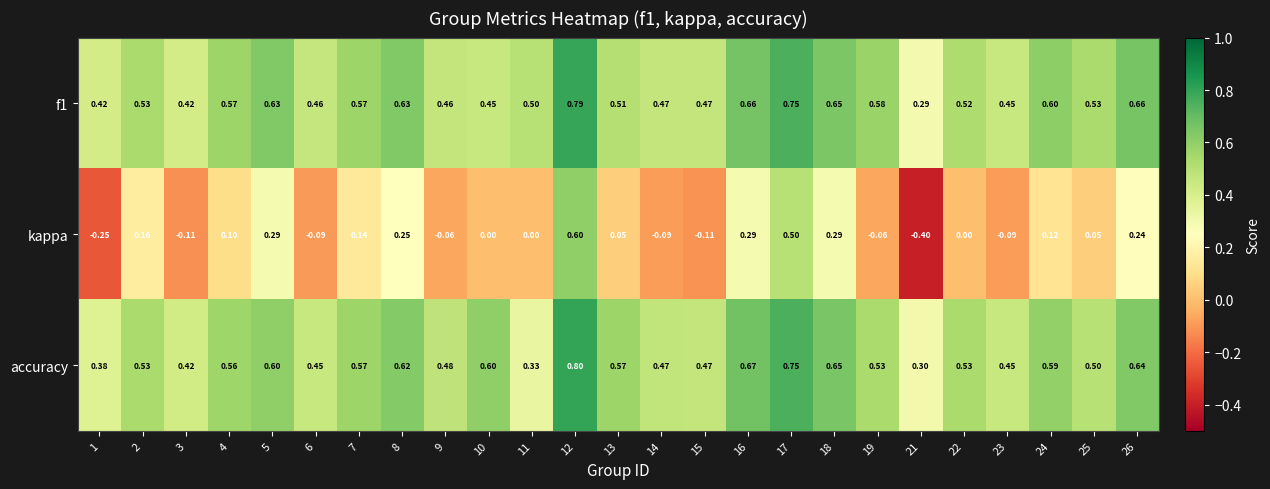

At which category is the sum across all series the highest?

12